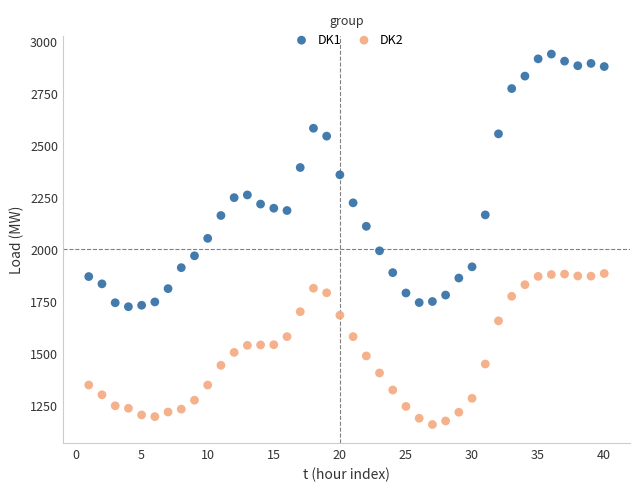

What is the X range (max minus min) for the scatter plot?

39